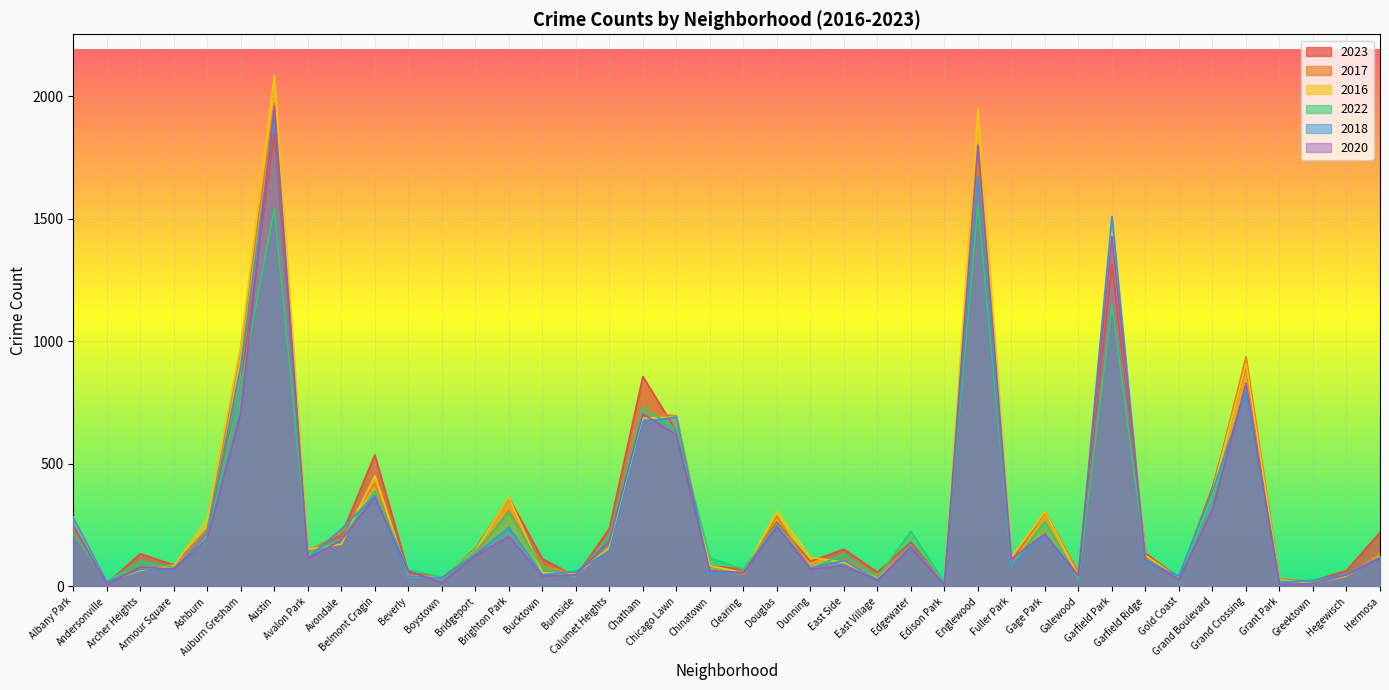

What is the difference between the 2017 values at Andersonville and Garfield Park?

1384